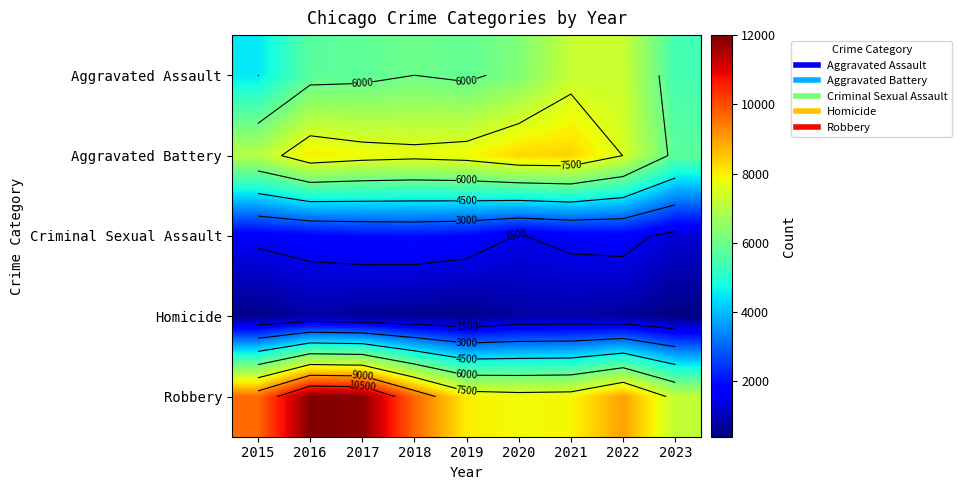

What is the minimum value for Robbery?

7189